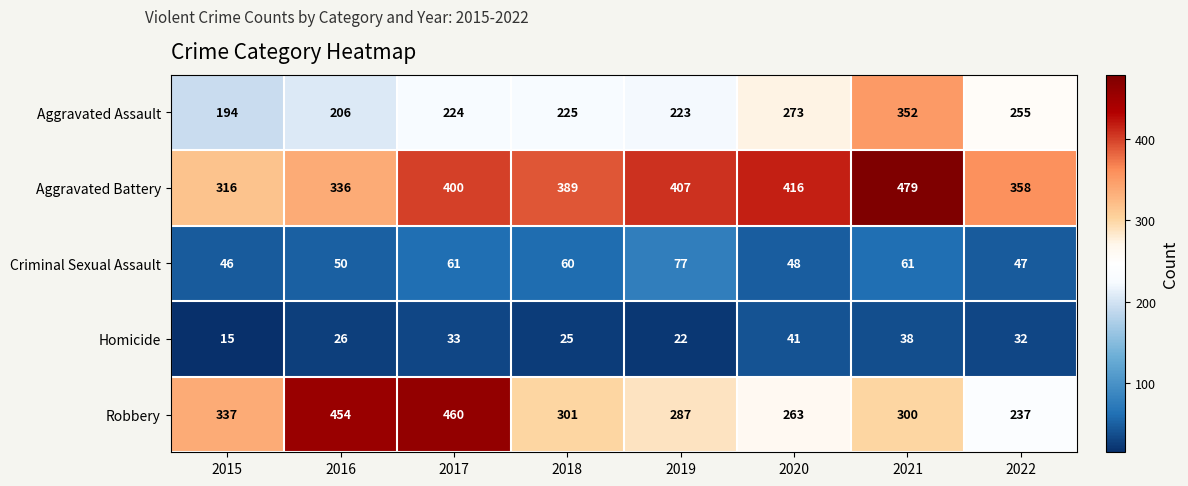

What is the sum of all Aggravated Battery values?

3101